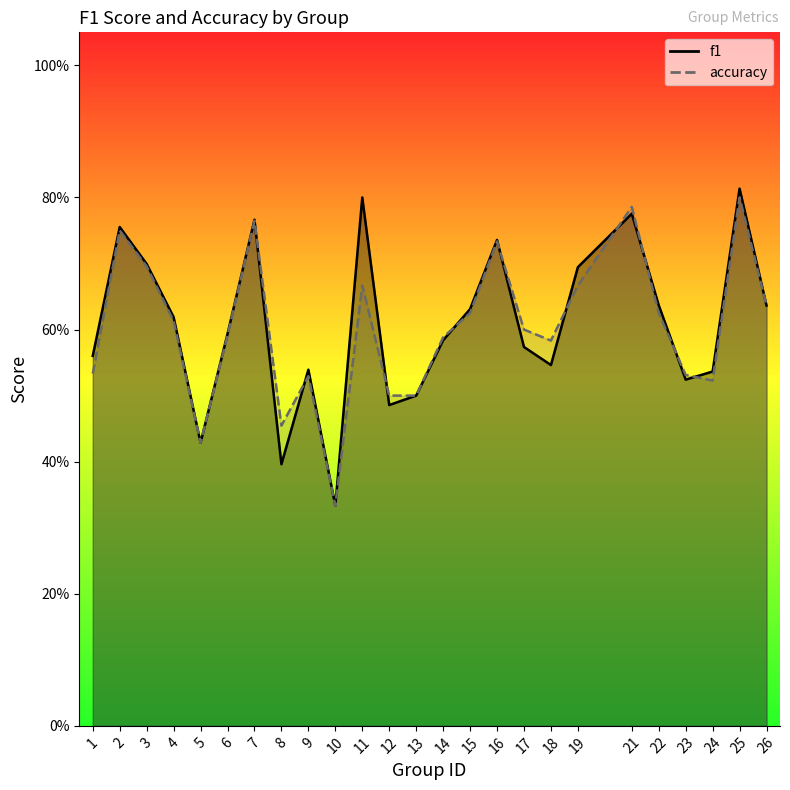

The value of accuracy at 9 is 0.7. True or false?

False